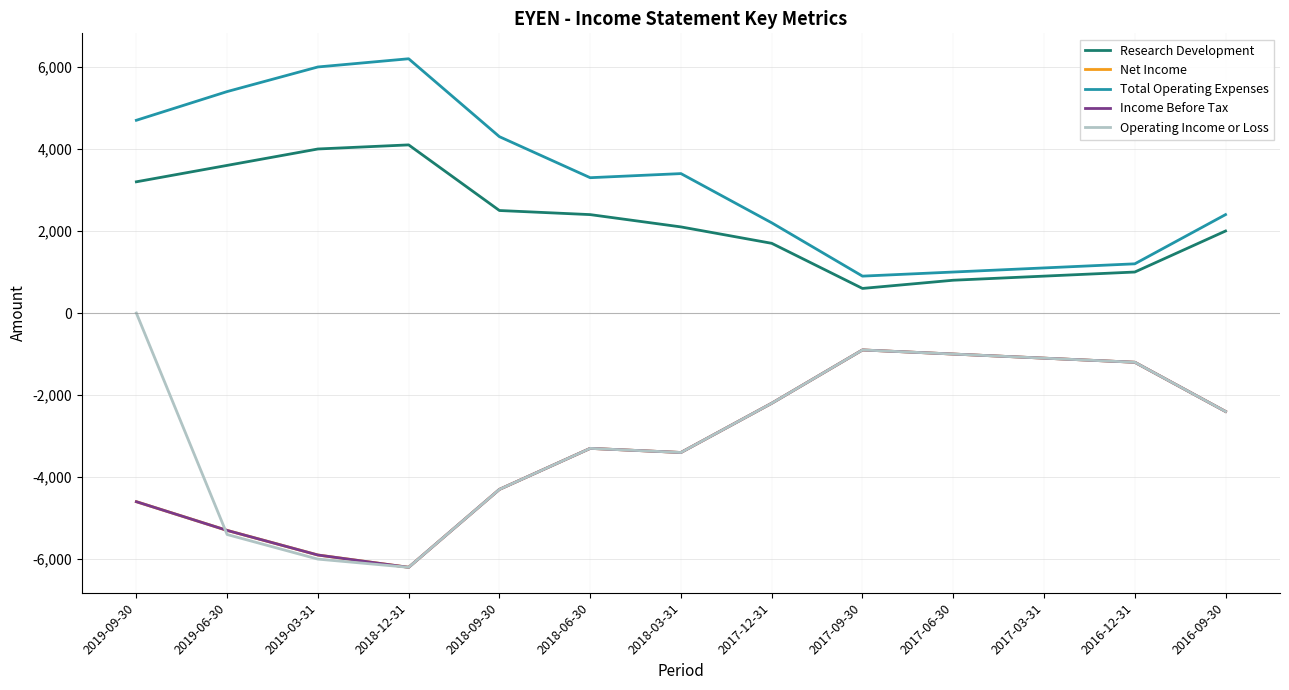

Is this an area chart (filled region under the line)?

No